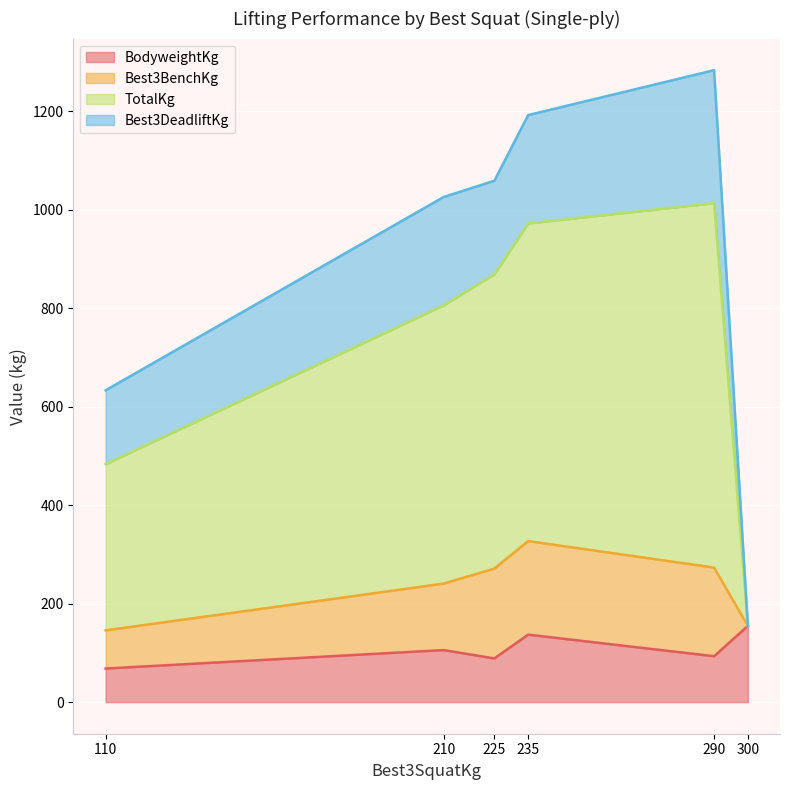

What is the difference between the maximum and minimum values in the BodyweightKg series?

86.6